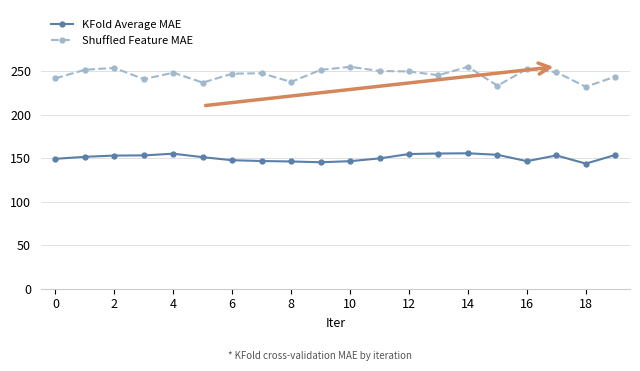

What is the greatest value displayed?

254.8